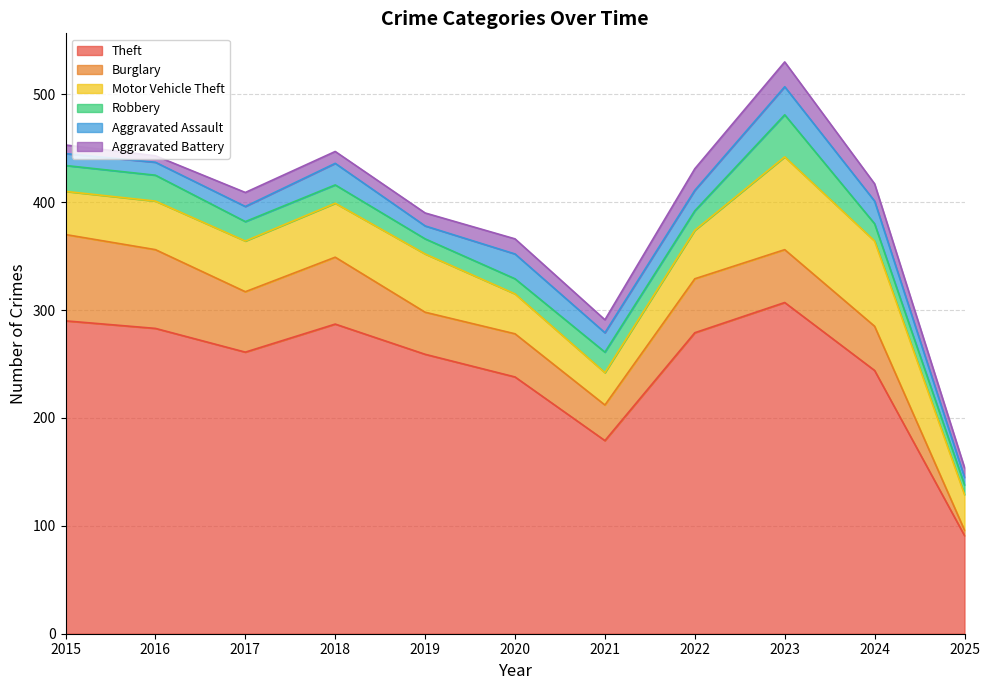

Which category has the highest value in the Motor Vehicle Theft series?

2023